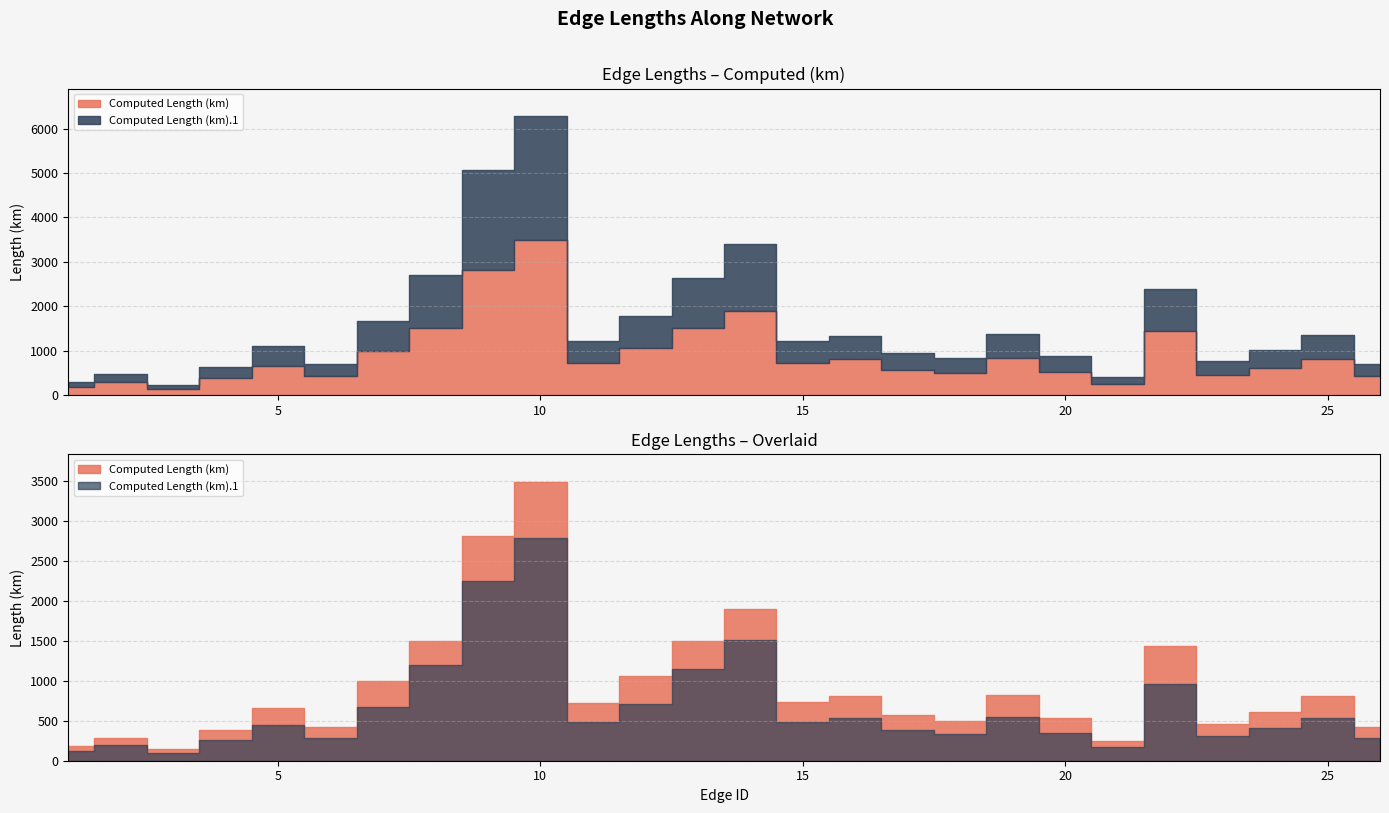

True or false: Computed Length (km).1 and Computed Length (km) intersect in this chart.

False